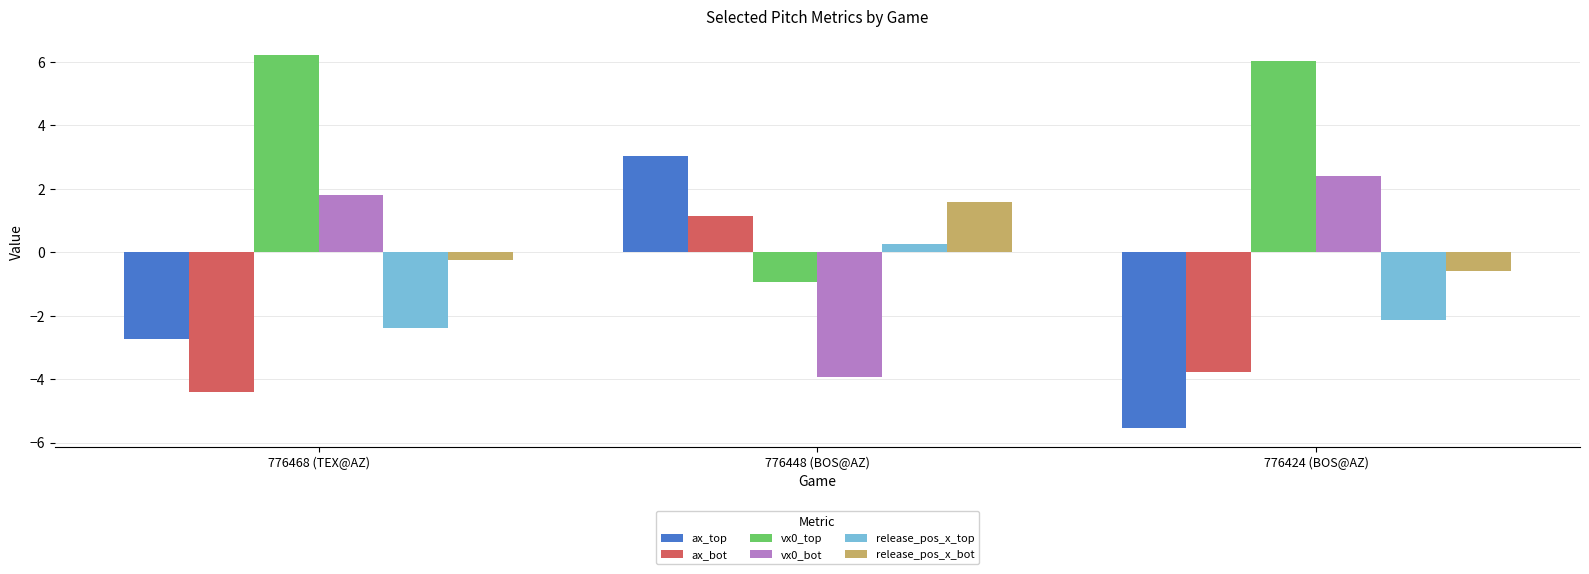

What position from the left is 776424 (BOS@AZ)?

3